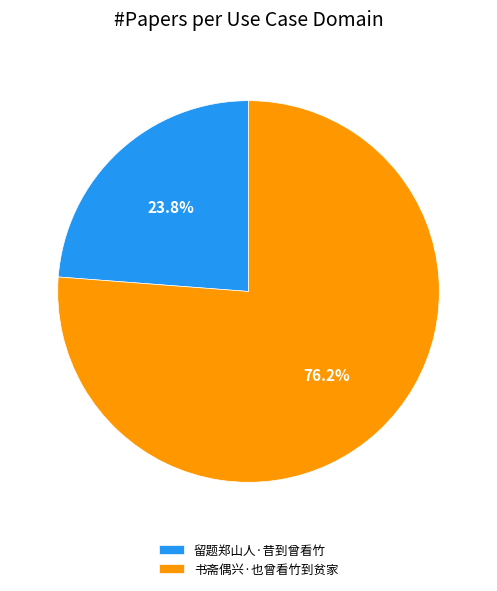

True or false: 留题郑山人·昔到曾看竹 accounts for 24% of the total.

True